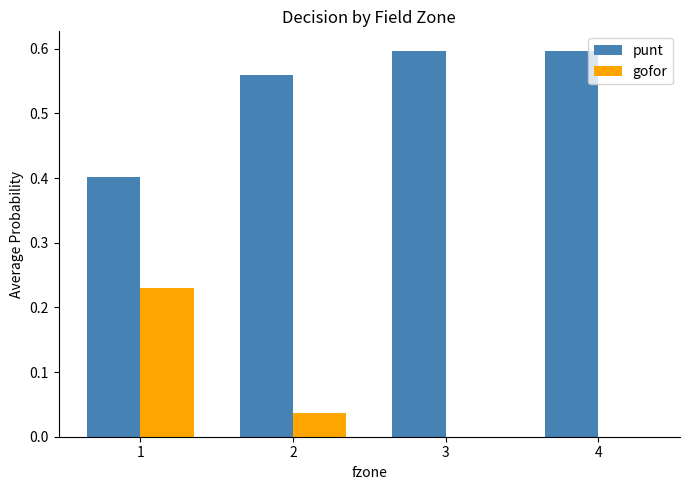

True or false: punt has a value of 0.1 at 3.

False